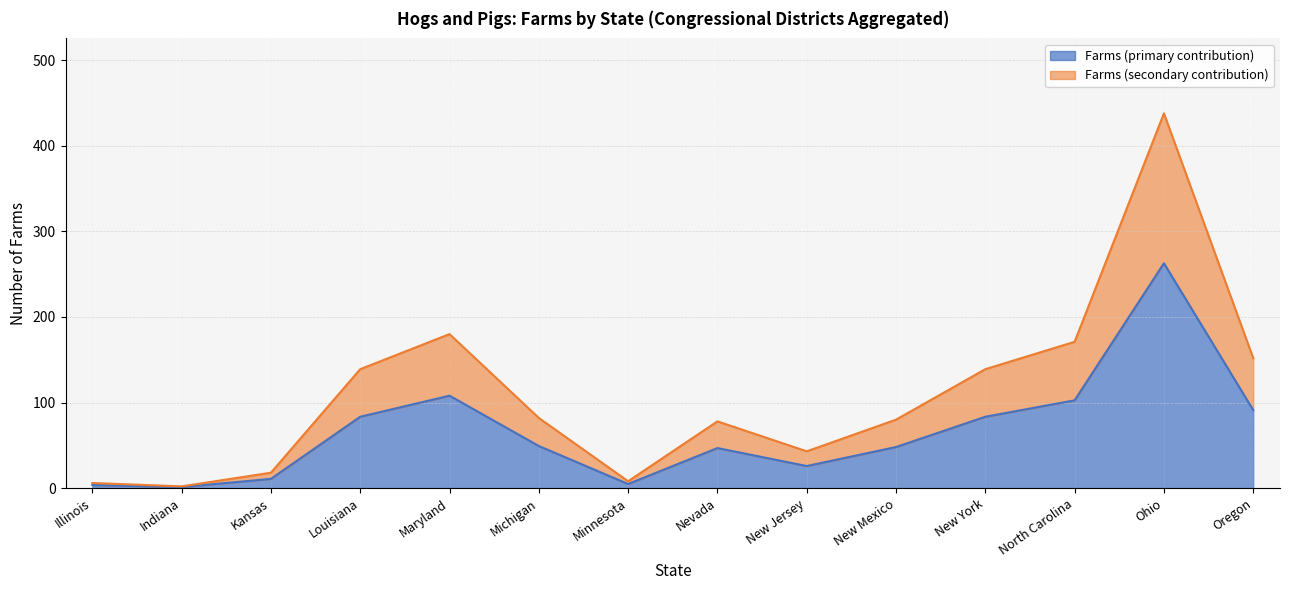

What is the highest value of the Farms (primary contribution) series?

262.8